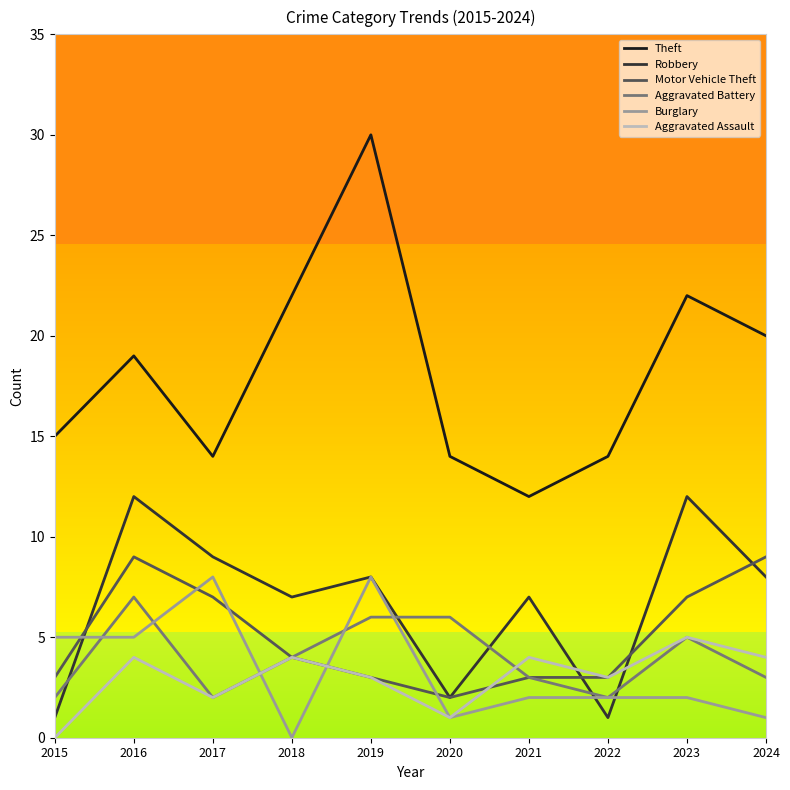

How many interior local peaks does the Motor Vehicle Theft series have?

1